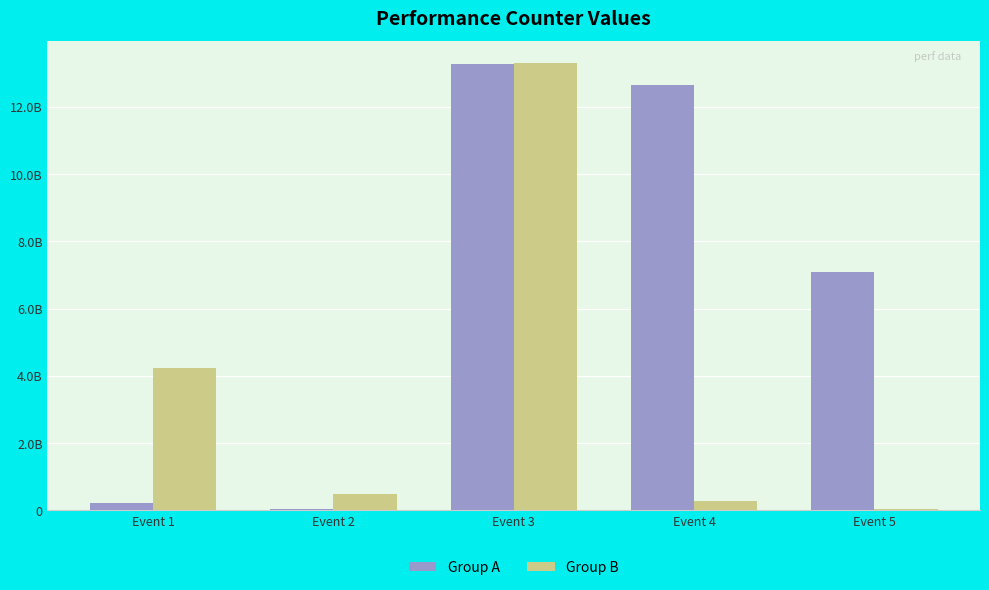

What are all the series names shown in the legend?

Group A, Group B